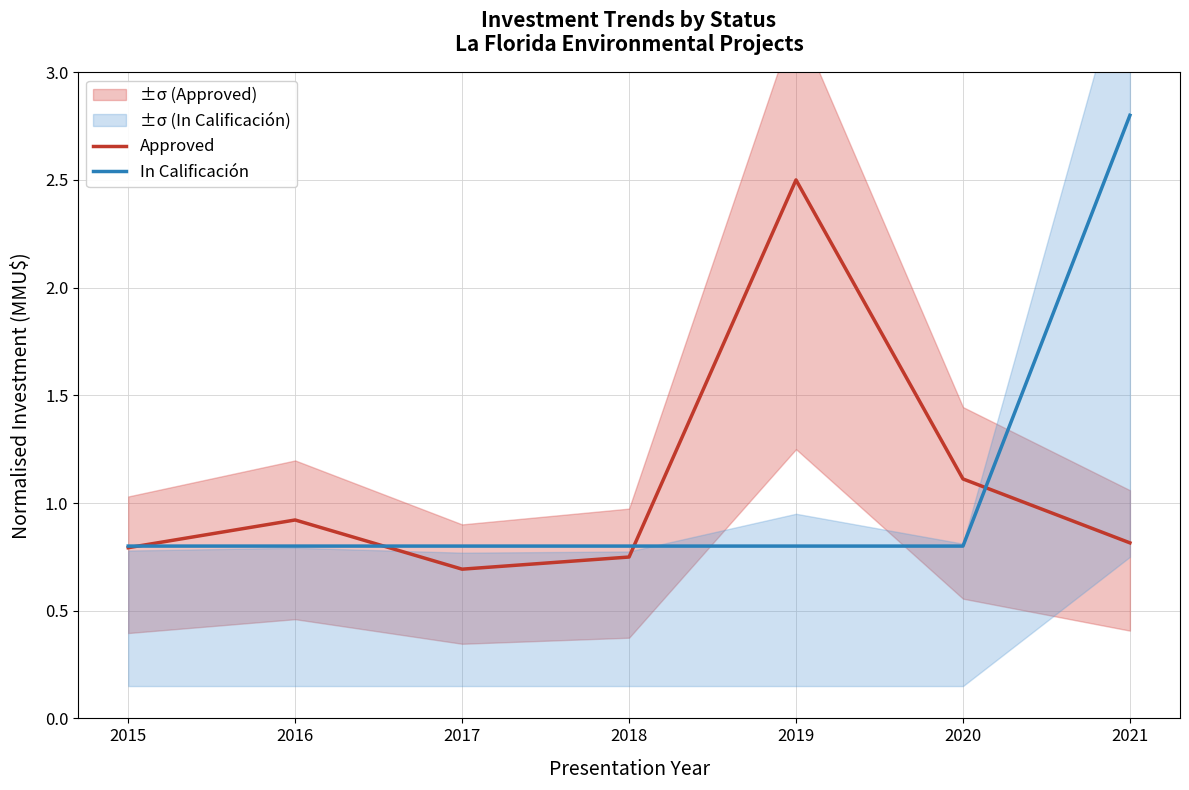

List the series in order of their peak value, highest first.

In Calificación, Approved